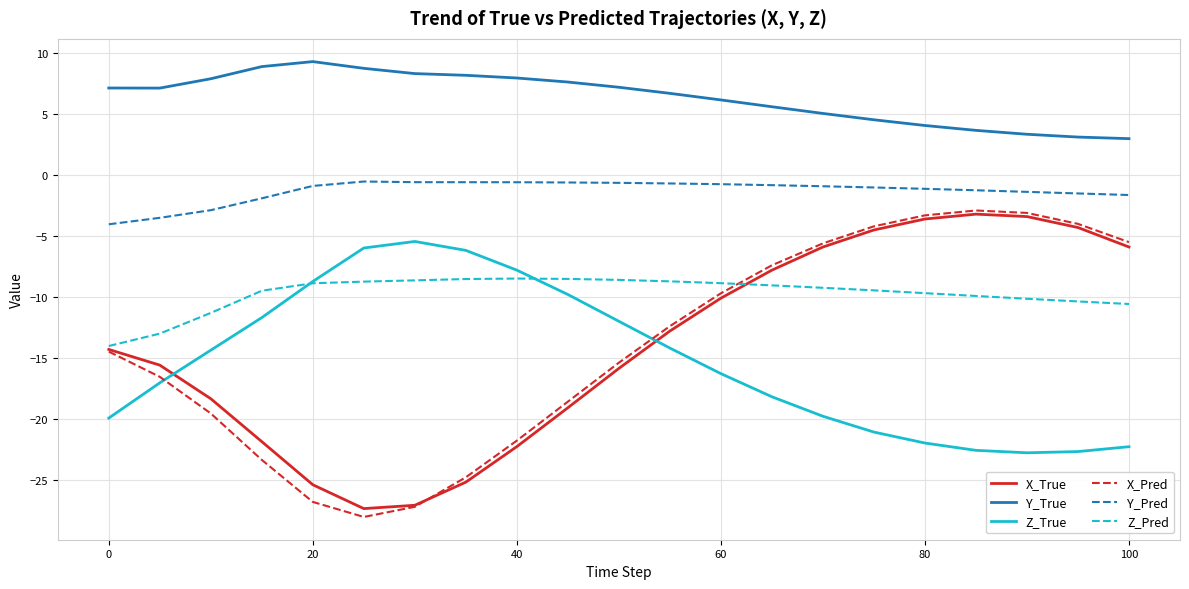

What is the highest value of the Z_True series?

-5.4